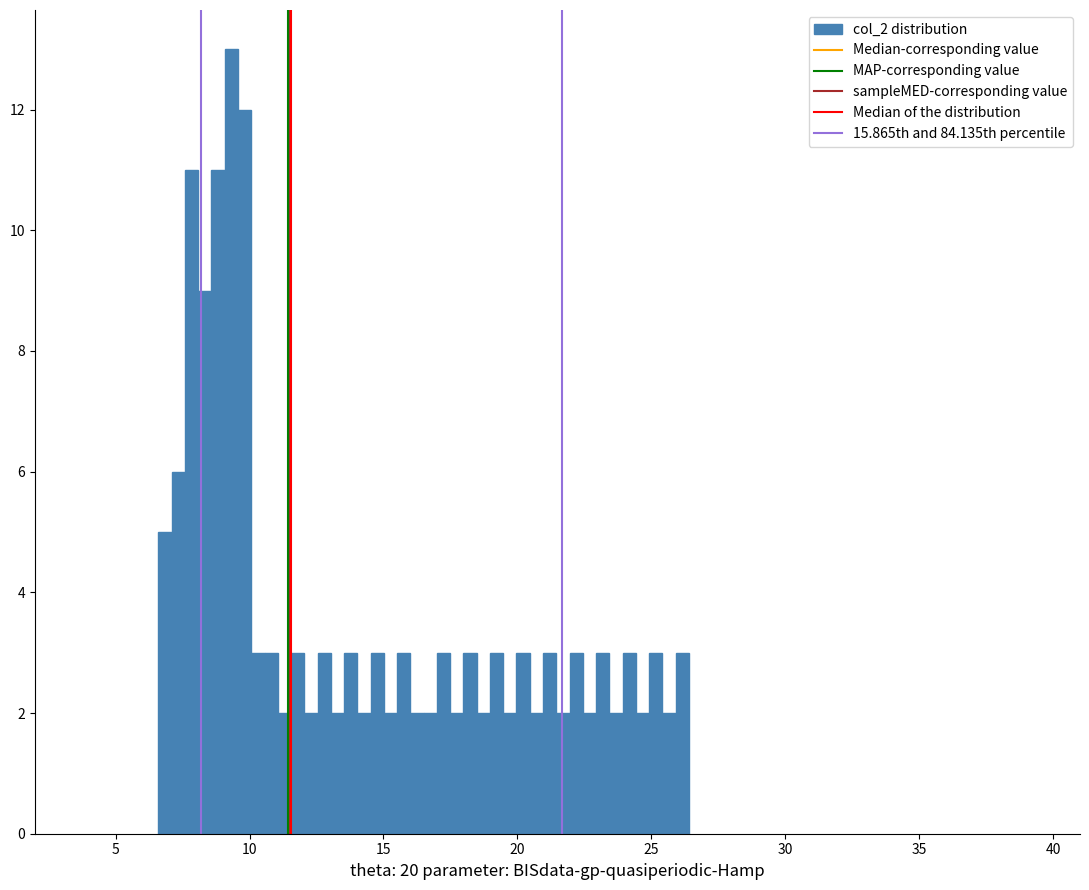

Around what value on the x-axis is the tallest bar? Give the approximate position of its centre, as read against the axis.

9.5